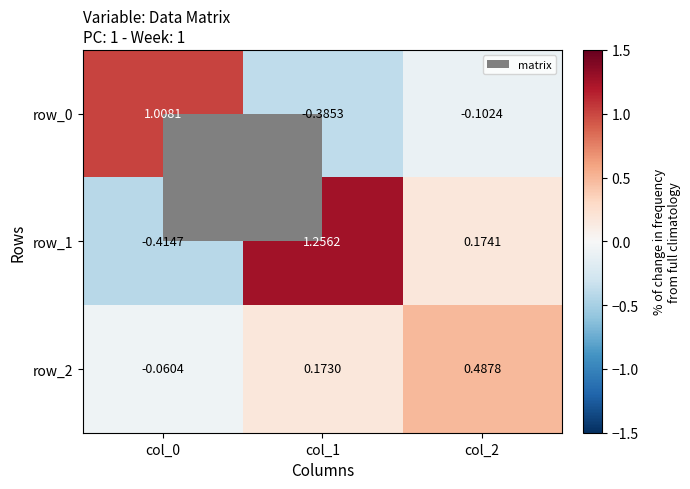

Is the value of row_2 at col_2 greater than the value of row_1 at col_1?

No